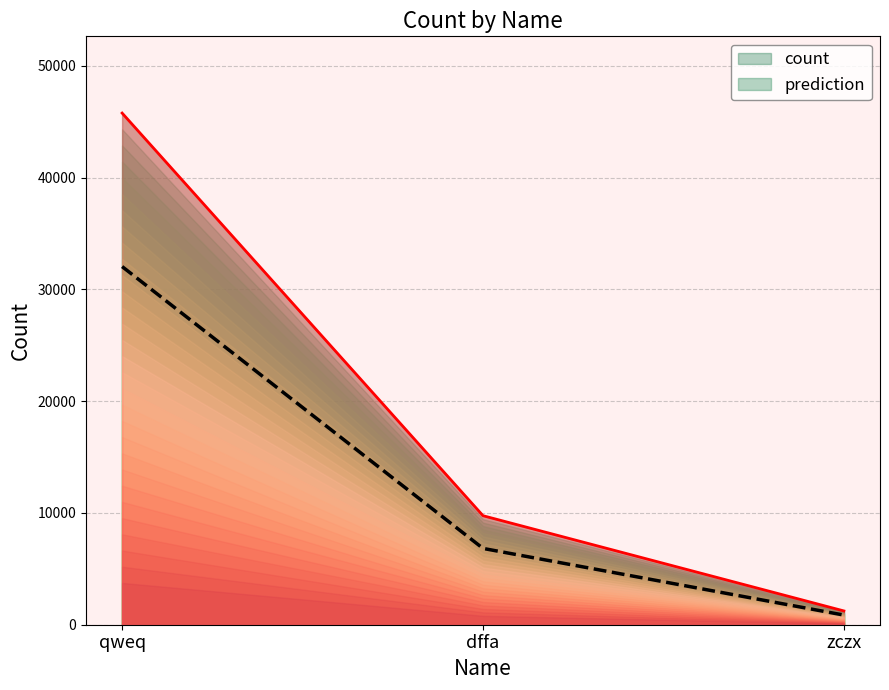

What position from the right is qweq?

3